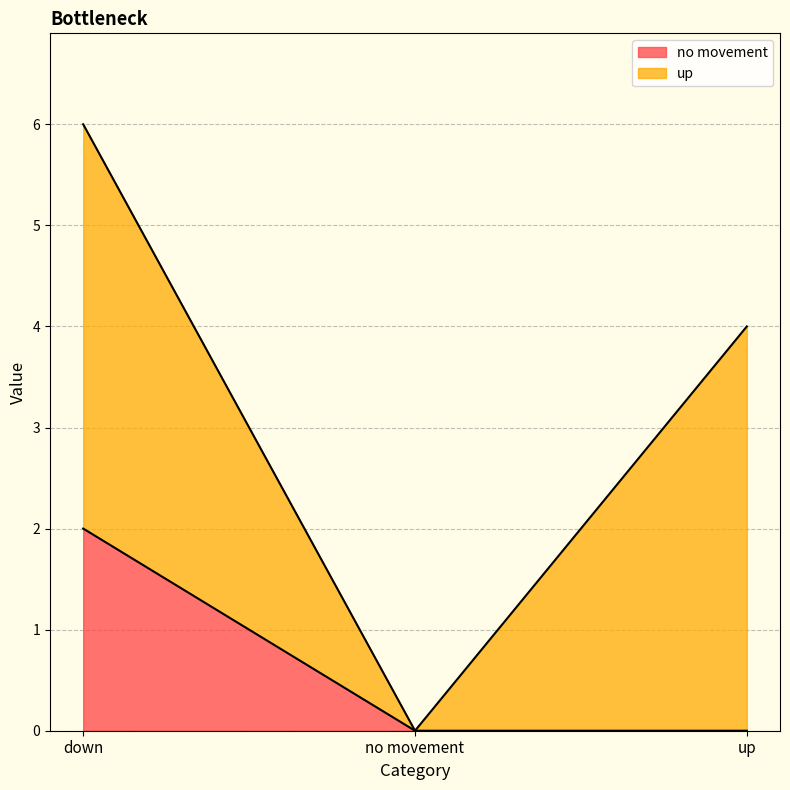

True or false: the data shows 0 at no movement.

True